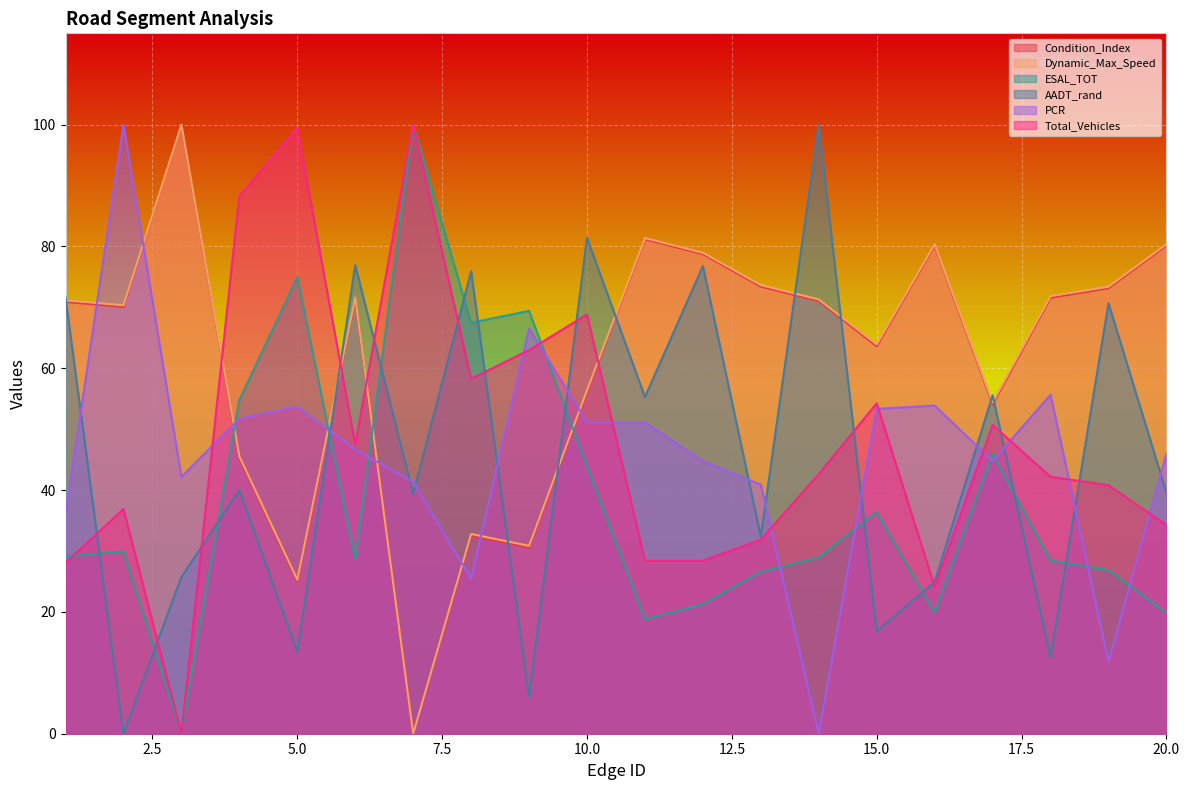

Between which two adjacent categories do ESAL_TOT and PCR first intersect?

3 and 4